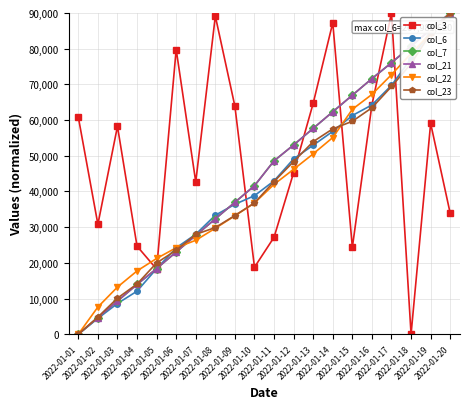

What is the difference between the second highest and second lowest values in the col_22 series?

76659.3